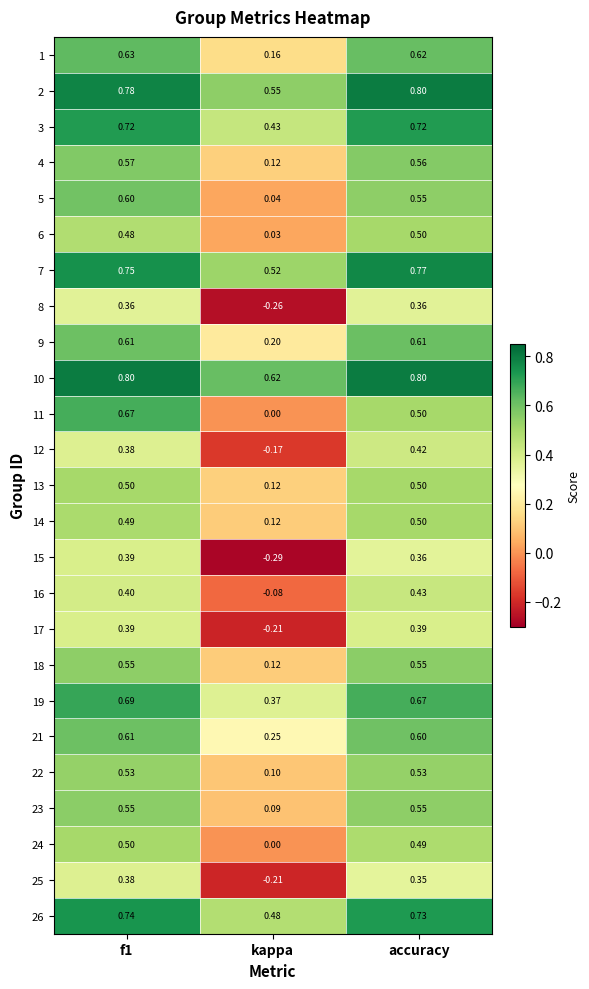

Which category has the lowest value across all series?

kappa